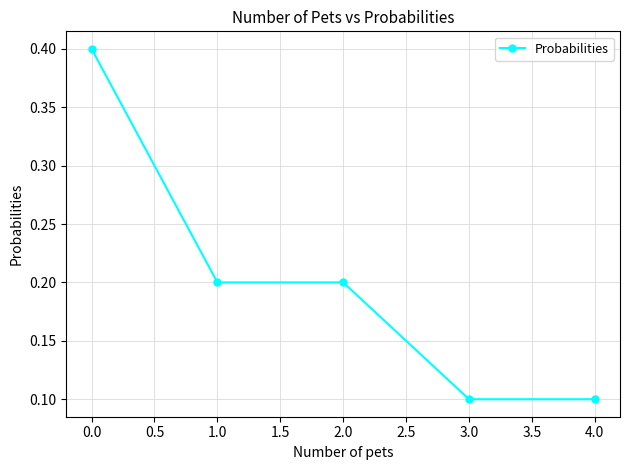

Between 4.0 and 2.0, which is larger?

2.0